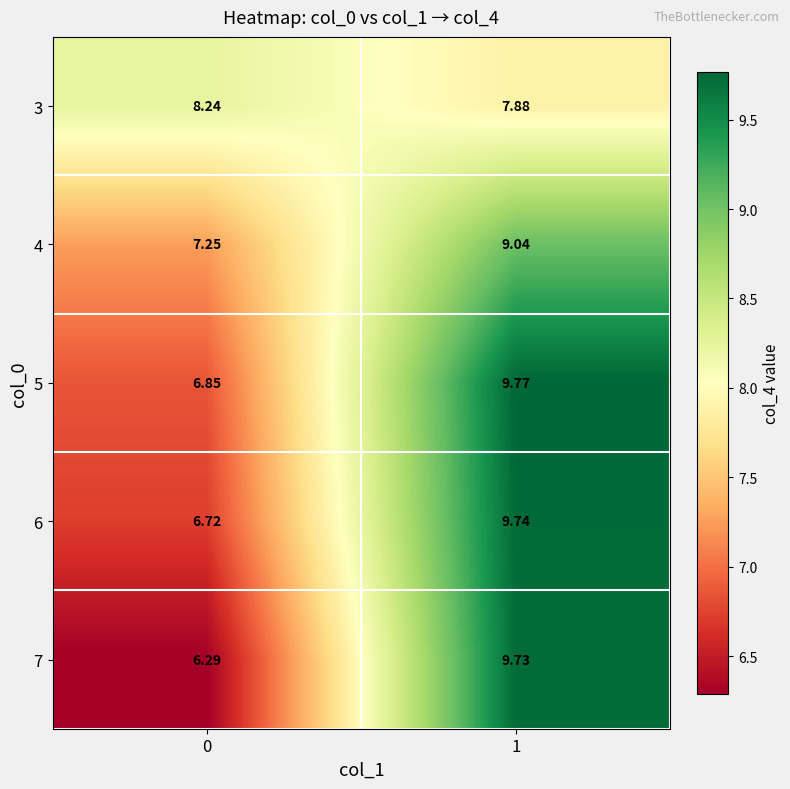

Is the value of 6 at 0 greater than the value of 3 at 1?

No